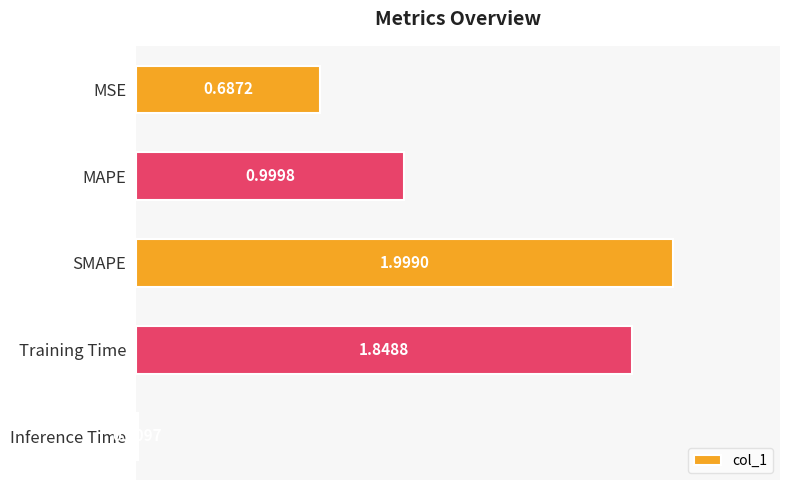

List the labels in order of value, smallest first.

Inference Time, MSE, MAPE, Training Time, SMAPE